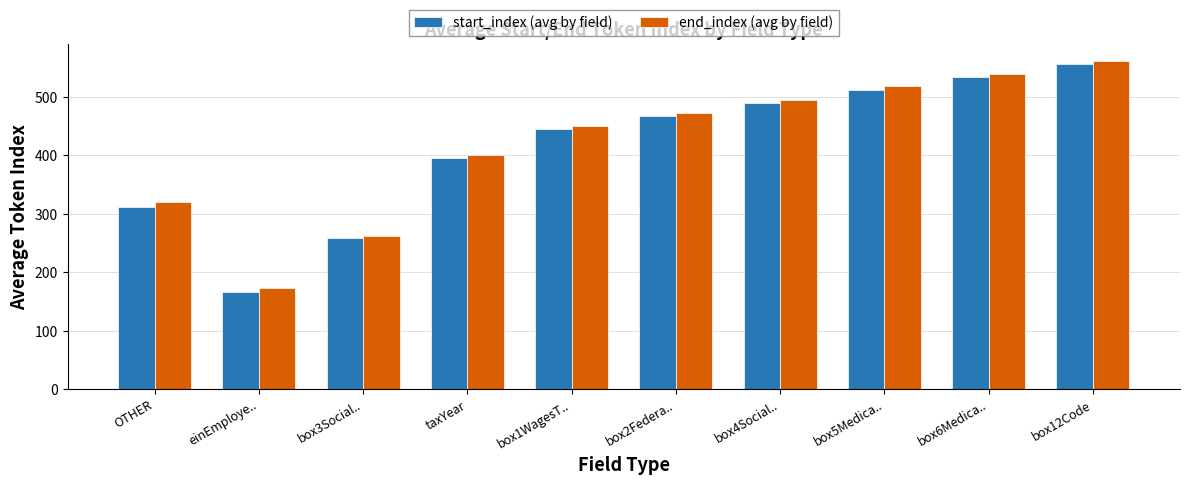

Are the bars horizontal?

No